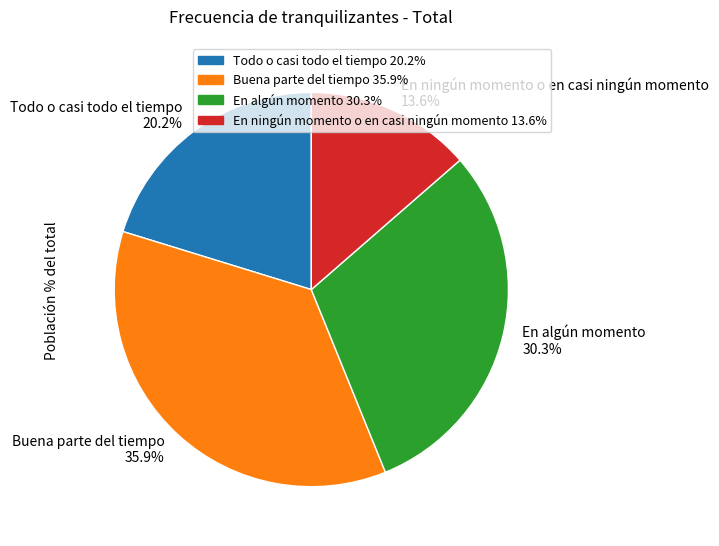

Is there any slice that represents more than half of the pie?

No